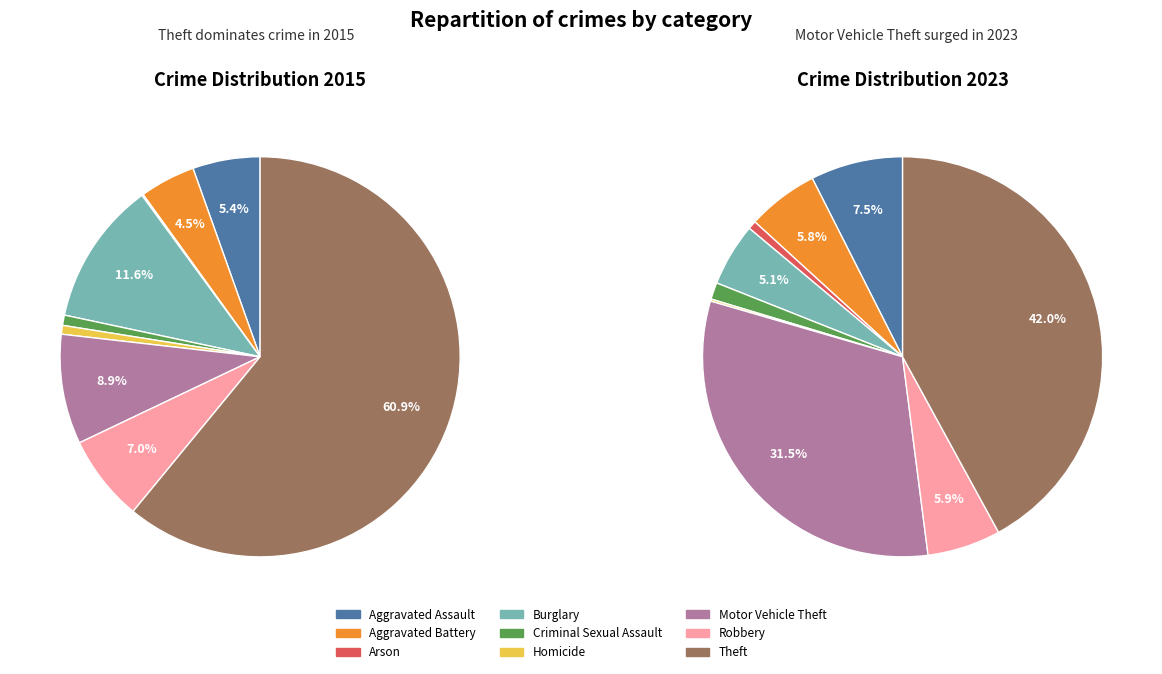

How much of the chart is everything except 4?

98.6%